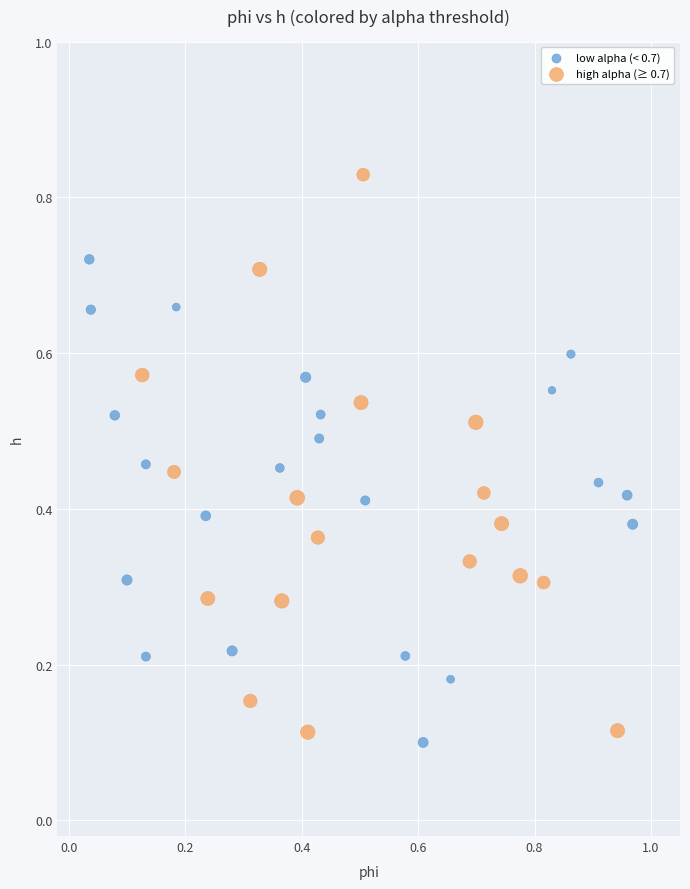

What are all the series names shown in the legend?

low alpha (< 0.7), high alpha (≥ 0.7)